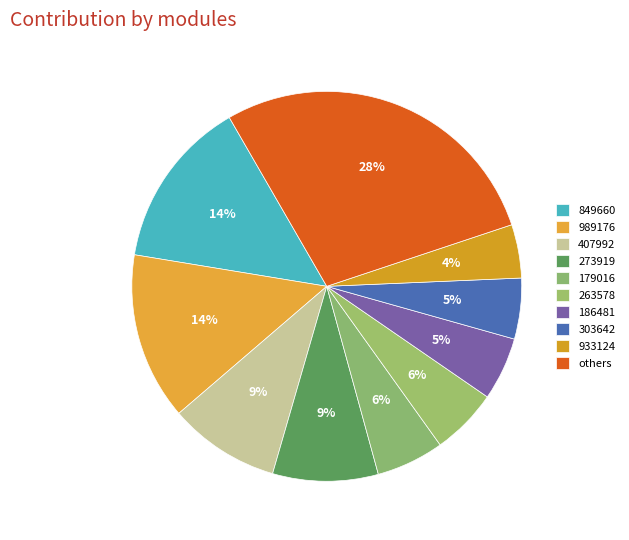

Which slice is the largest?

others